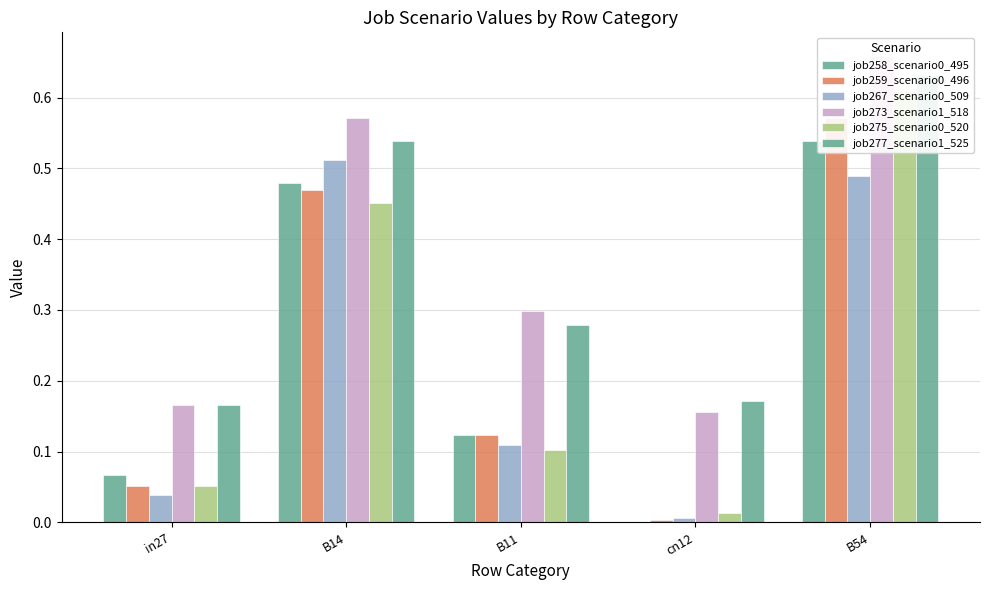

What is the label of the 3rd bar from the right?

B11